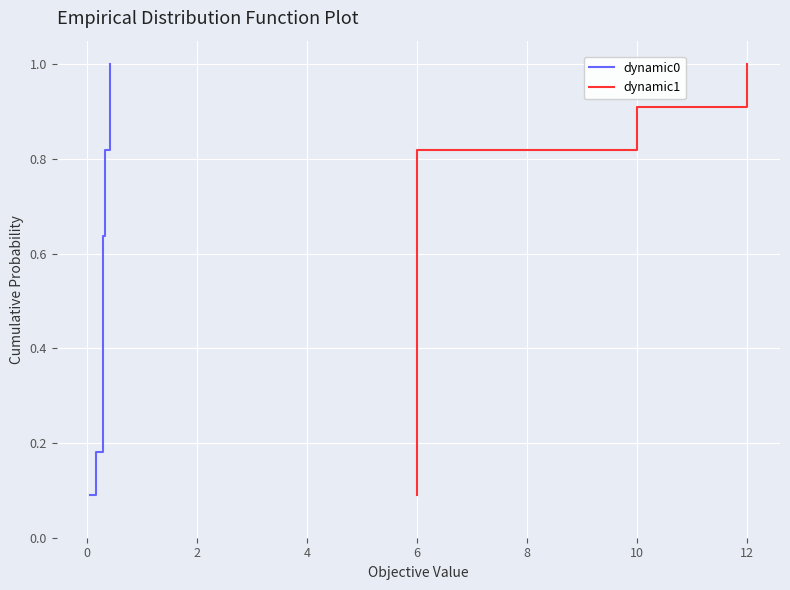

Which series has the largest total across all categories?

dynamic0